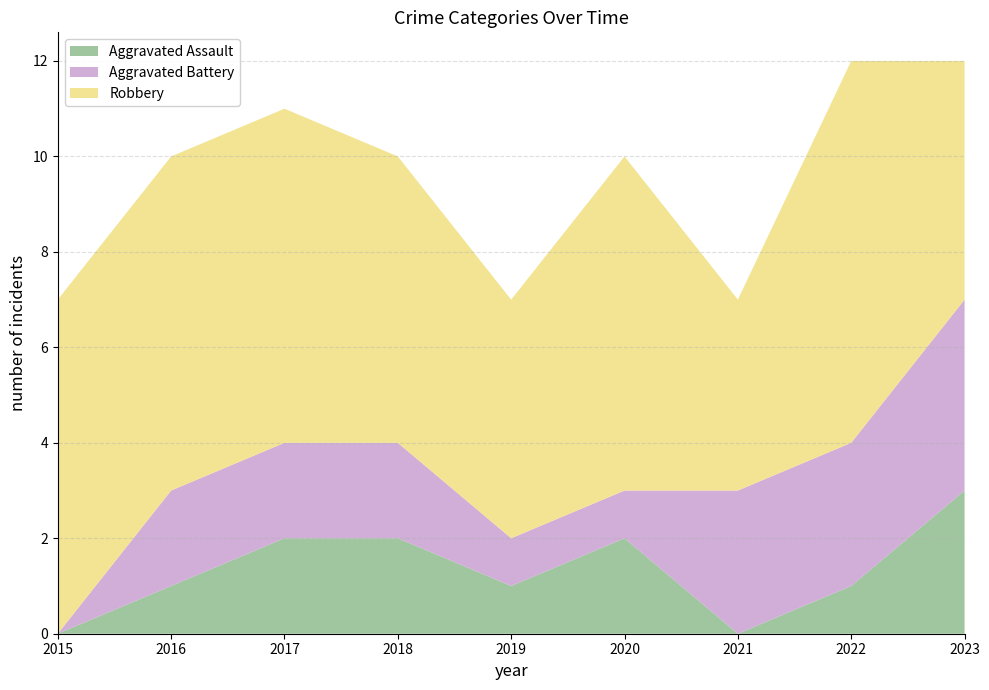

Reading left to right, transcribe all the data shown in this chart.

Aggravated Assault: 0	1	2	2	1	2	0	1	3
Aggravated Battery: 0	2	2	2	1	1	3	3	4
Robbery: 7	7	7	6	5	7	4	8	5